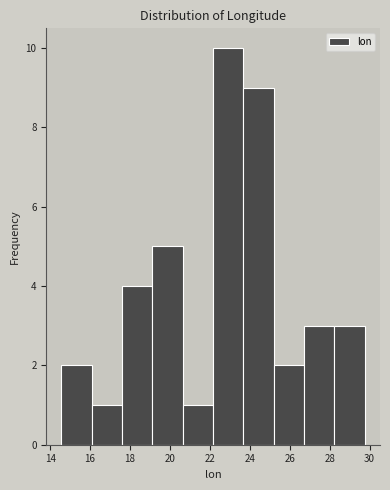

Reading left to right, transcribe this chart: for each bar, give the range it covers on the x-axis and its height. Neither the bar edges nor the heights are printed on the chart, so give them approximately, as read against the axes.

14.6 to 16.0: 2
16.0 to 17.6: 1
17.6 to 19.2: 4
19.2 to 20.6: 5
20.6 to 22.2: 1
22.2 to 23.6: 10
23.6 to 25.2: 9
25.2 to 26.8: 2
26.8 to 28.2: 3
28.2 to 29.8: 3